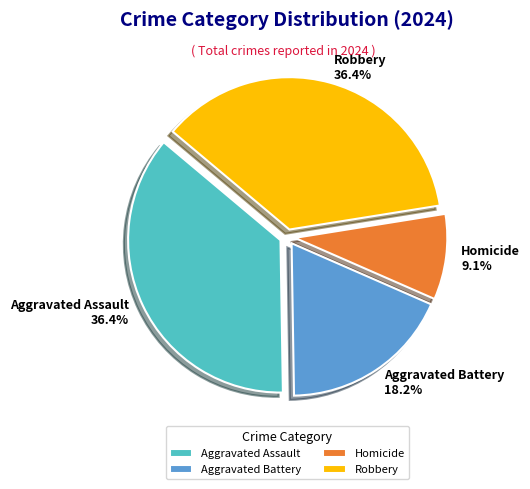

What percentage do Homicide and Robbery together represent?

45.5%